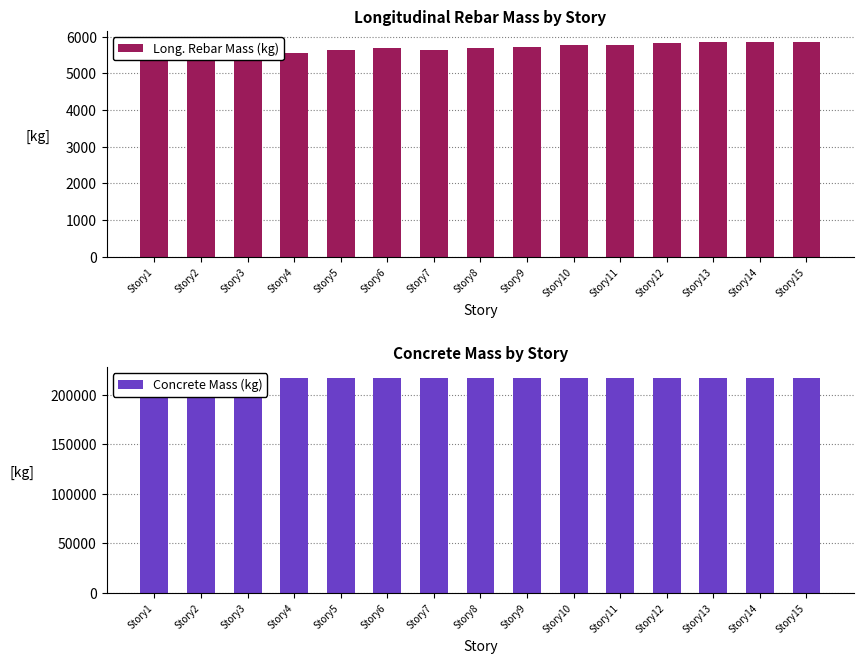

What is the difference between the maximum and minimum values in the Long. Rebar Mass (kg) series?

401.9